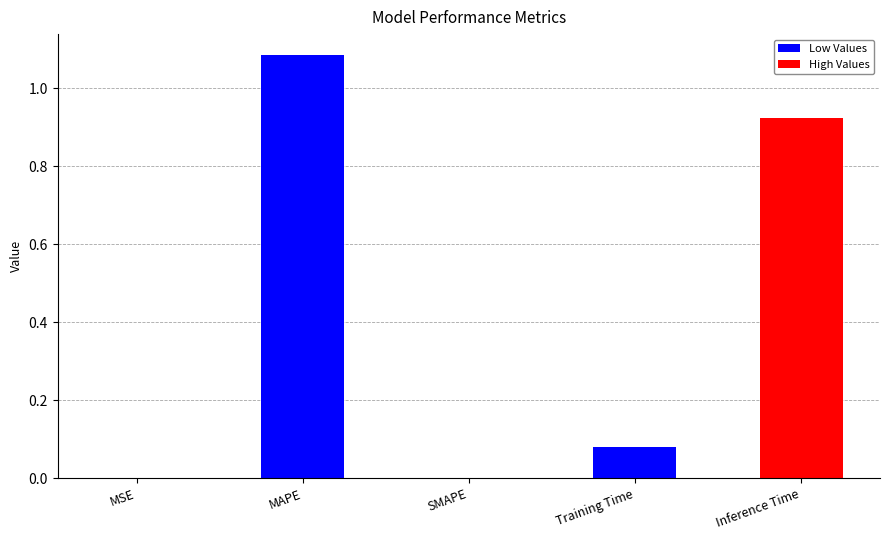

What is the change in value from SMAPE to Training Time?

+0.1